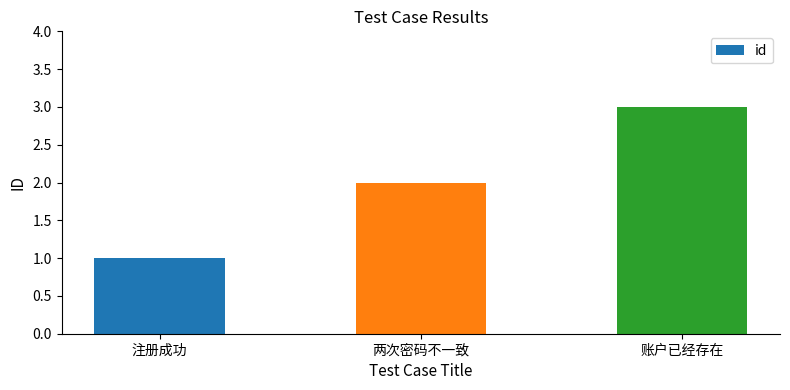

Reading right to left, transcribe all the data shown in this chart.

3	2	1